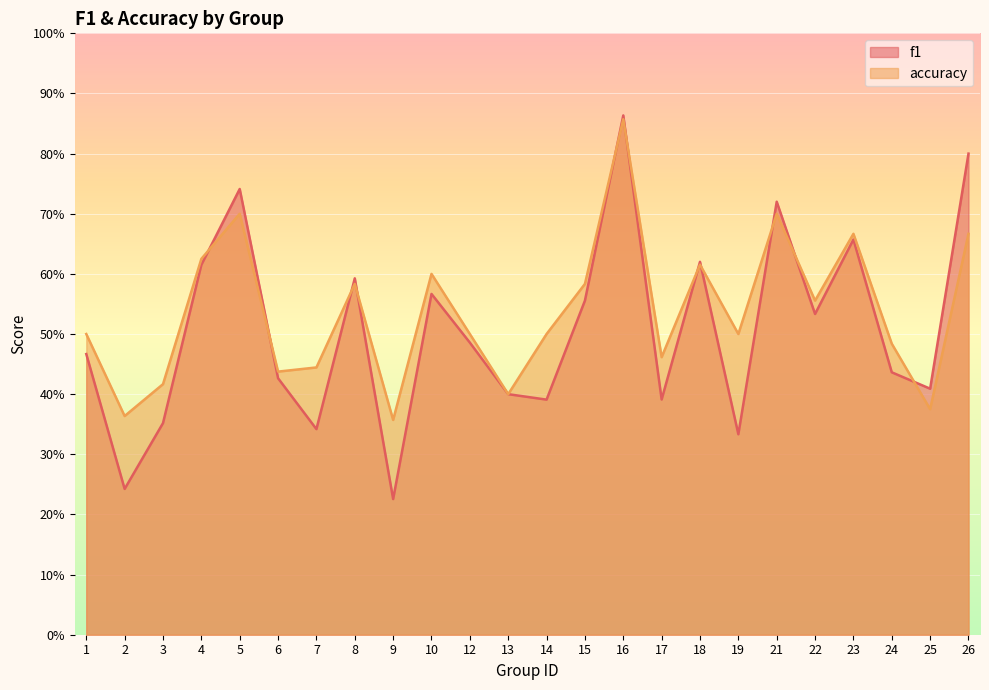

What is the sum of the accuracy values at 18 and 13?

1.0